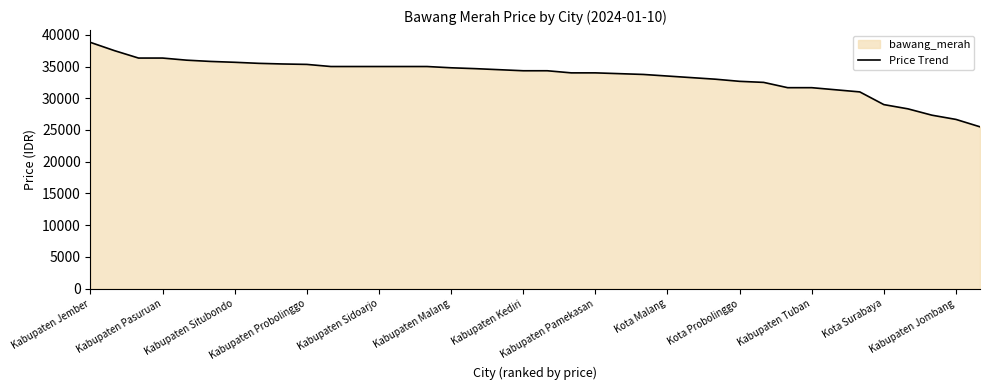

At which category does the chart reach its peak across all series?

Kabupaten Jember